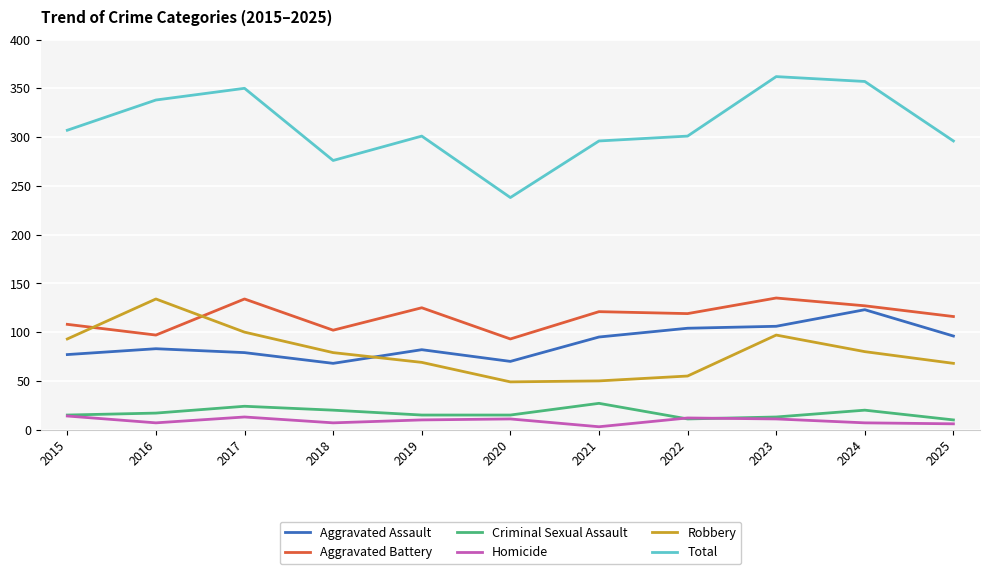

What is the difference between the maximum and minimum values in the Aggravated Battery series?

42